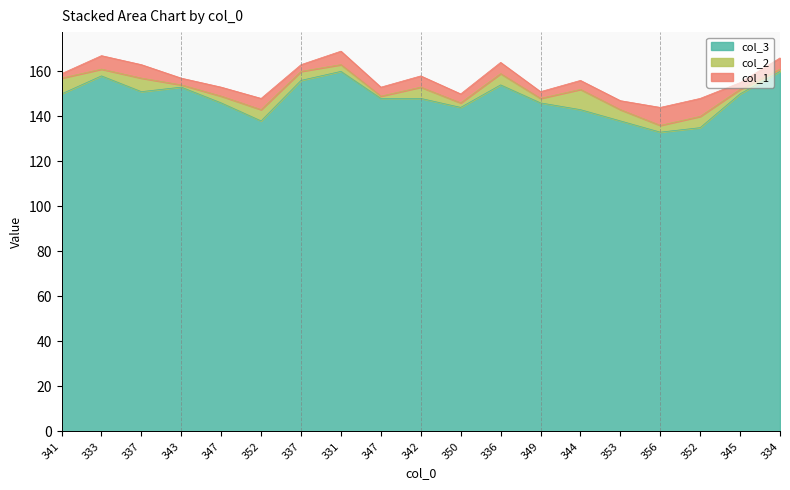

List the series in order of their peak value, lowest first.

col_1, col_2, col_3